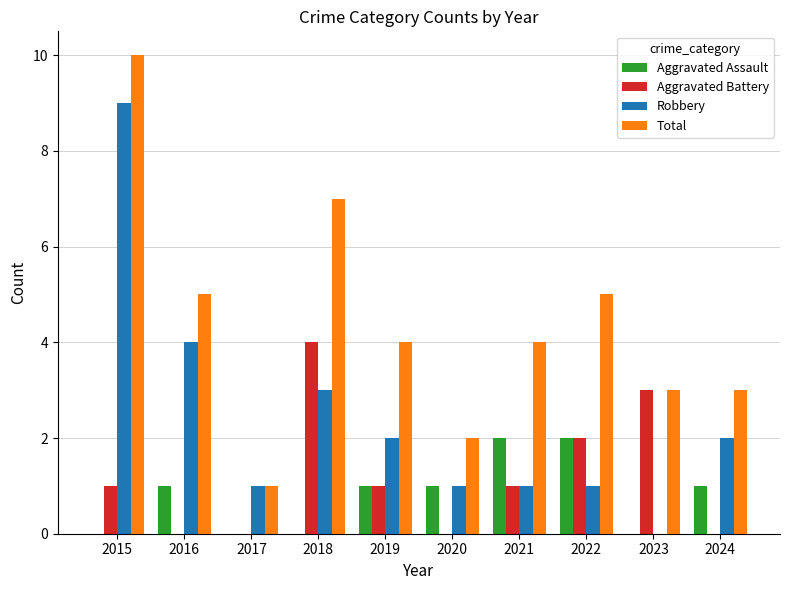

Between 2020 and 2023, which series saw the biggest shift?

Aggravated Battery